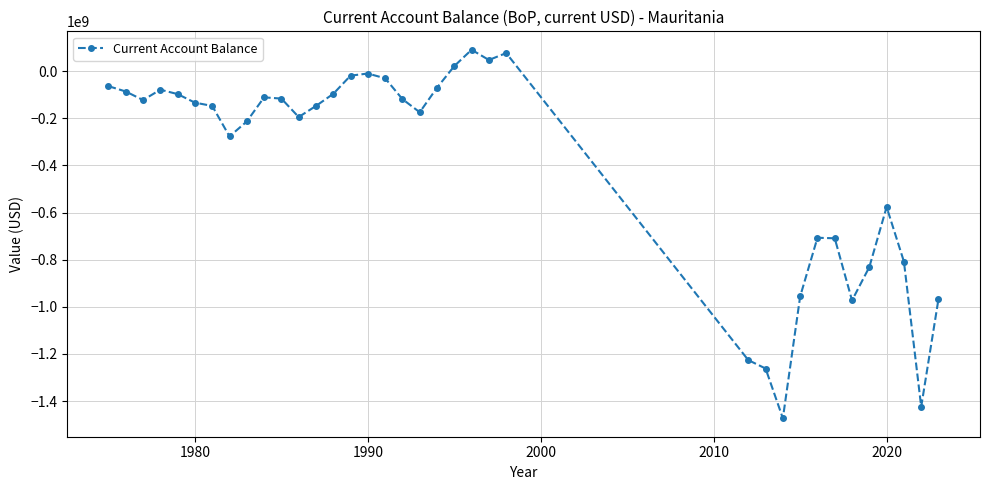

How many lines are shown in the chart?

1